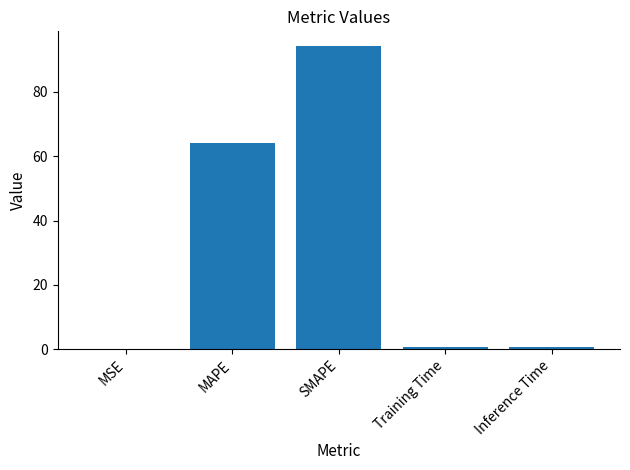

At which label is the value closest to 47?

MAPE